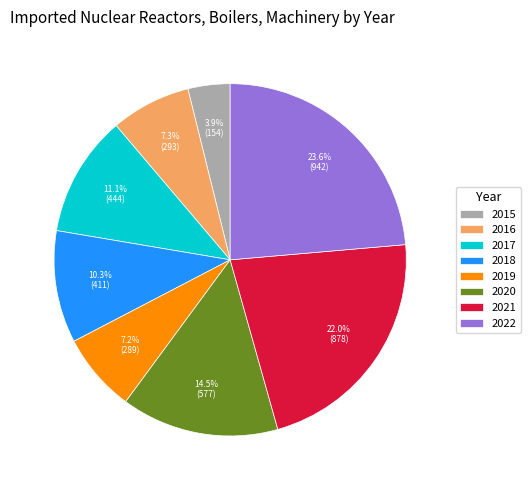

Is 2019 the majority of the pie?

No